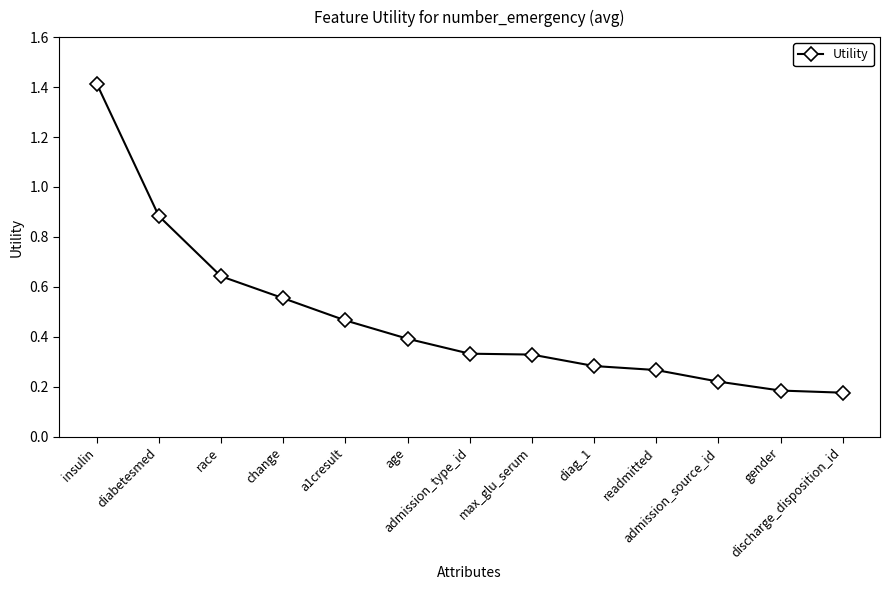

What is the greatest value displayed?

1.4